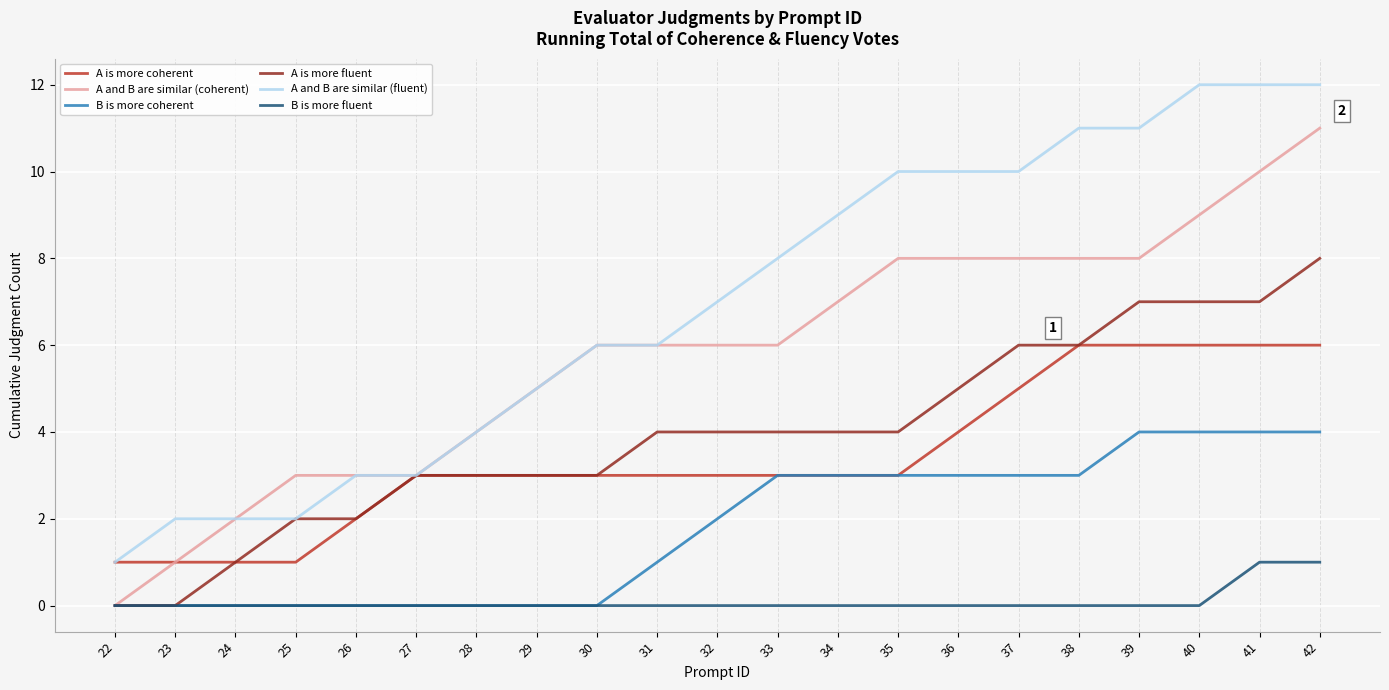

Rank the series by their maximum value, from highest to lowest.

A and B are similar (fluent), A and B are similar (coherent), A is more fluent, A is more coherent, B is more coherent, B is more fluent